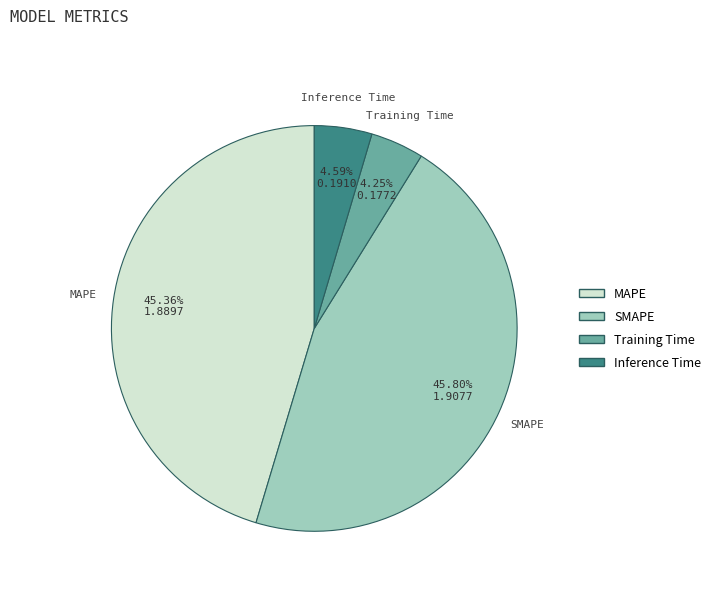

Between Training Time and SMAPE, which is larger?

SMAPE